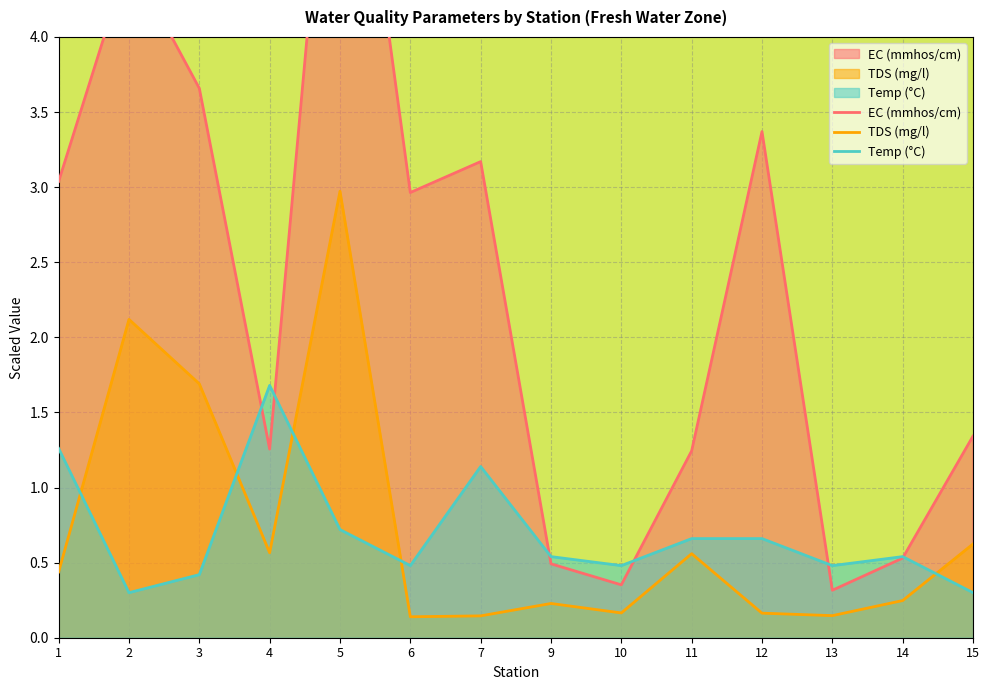

How many lines are shown in the chart?

3